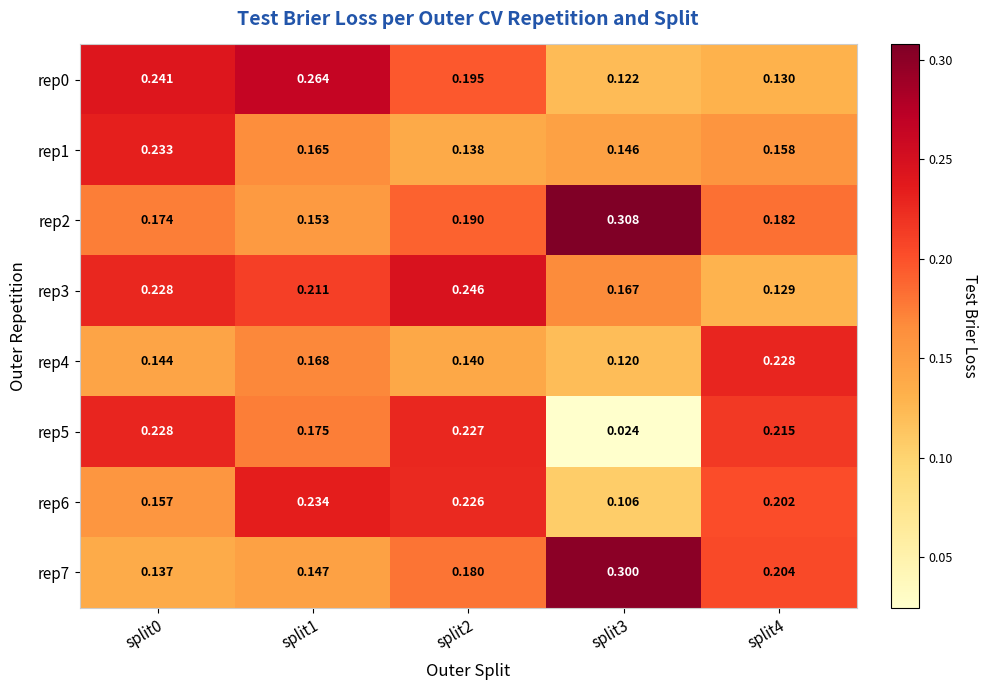

Is the value of rep1 at split1 greater than the value of rep4 at split3?

Yes